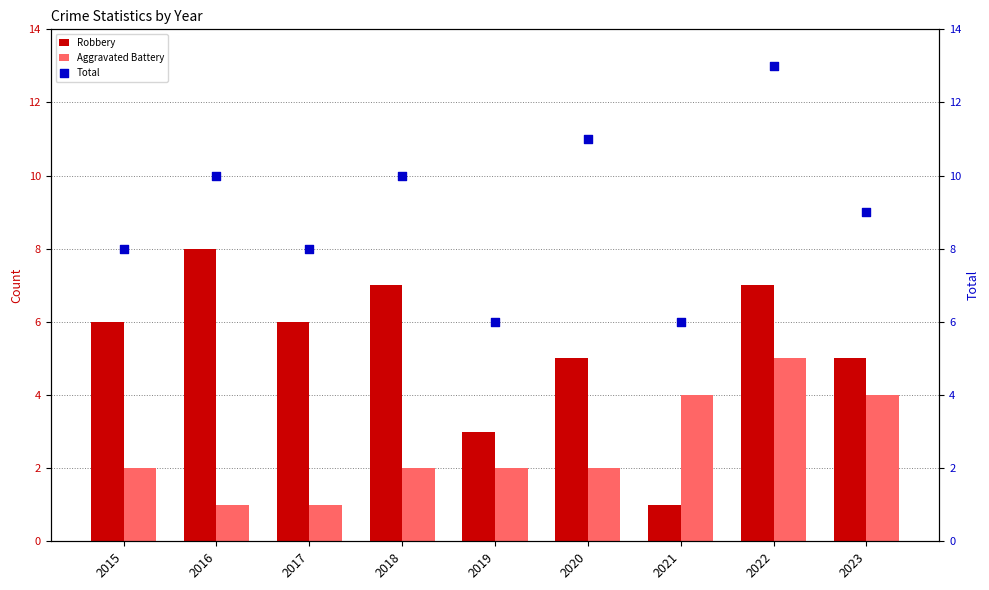

At how many categories does at least one series exceed 12?

1